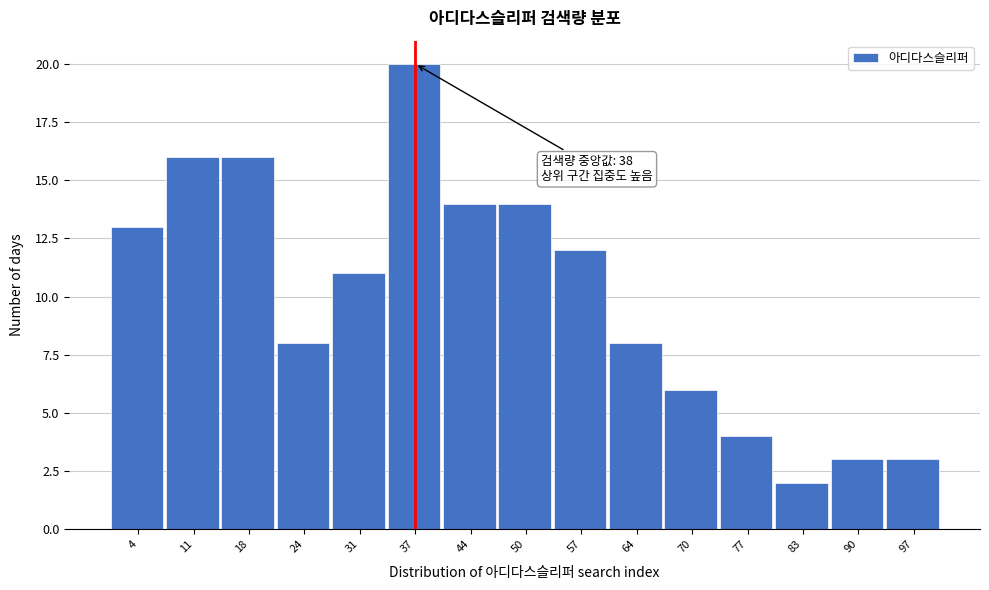

Which range on the x-axis has the tallest bar?

34.0 to 40.6